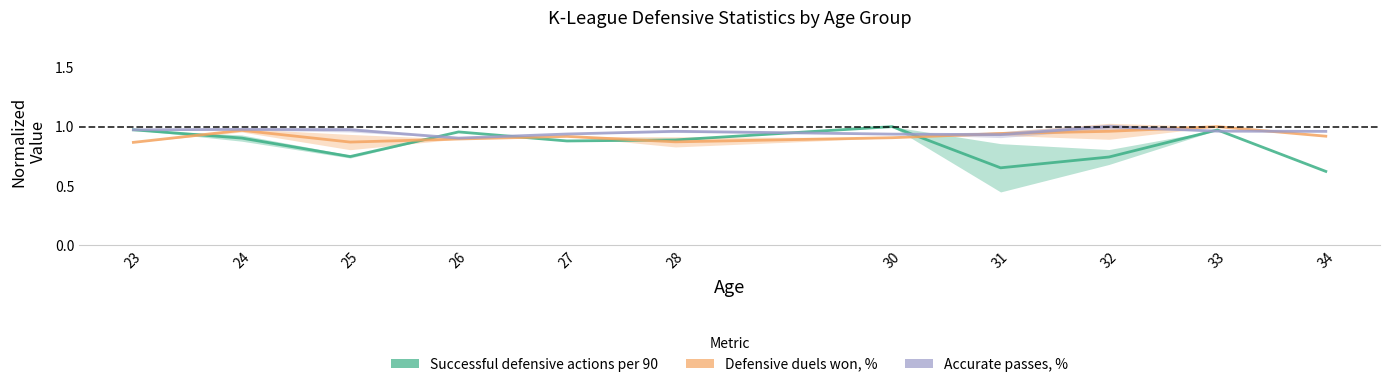

How many distinct data groups are displayed?

3